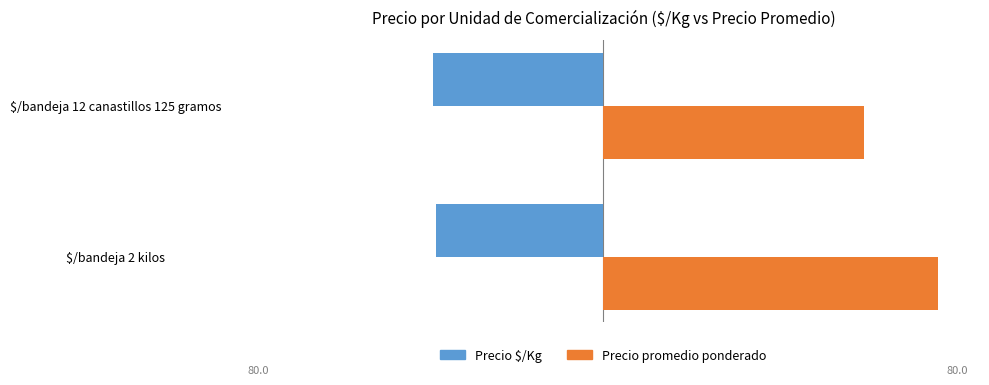

What are all the series names shown in the legend?

Precio $/Kg, Precio promedio ponderado